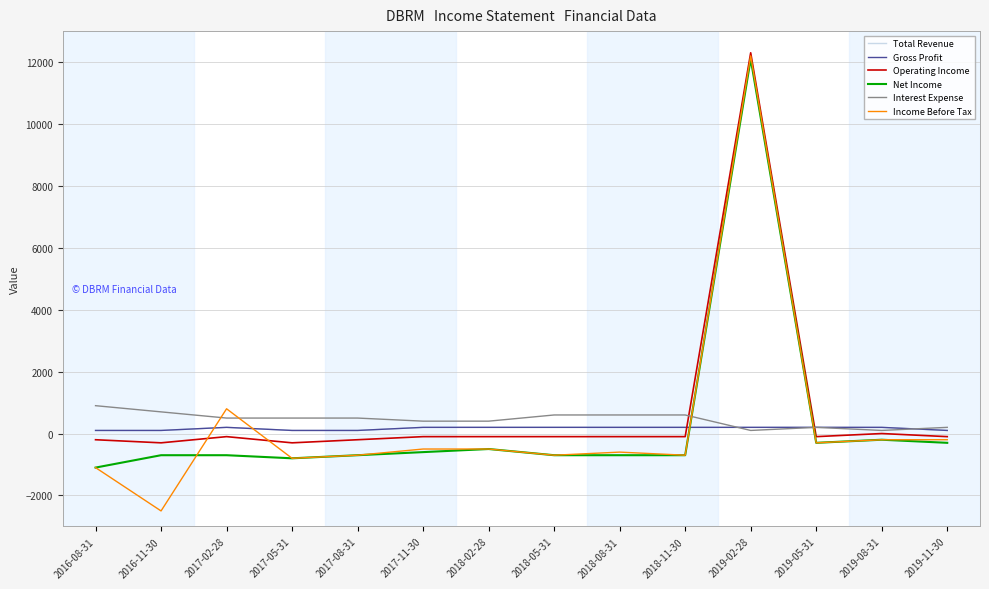

At how many categories does at least one series exceed 160?

14